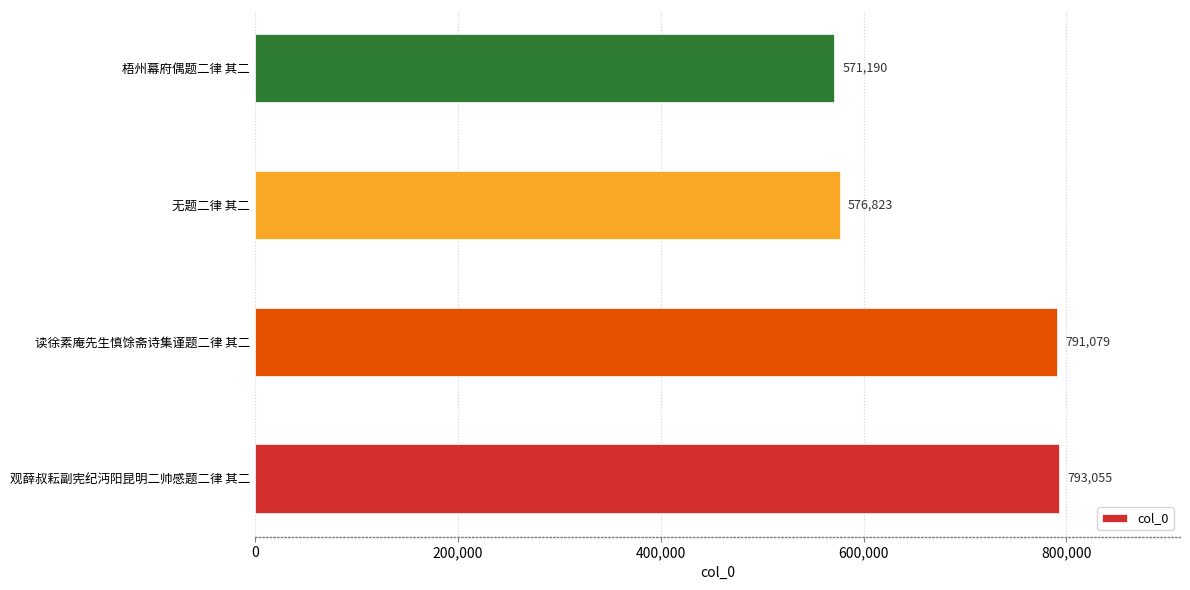

What is the difference between the maximum and minimum values?

221865